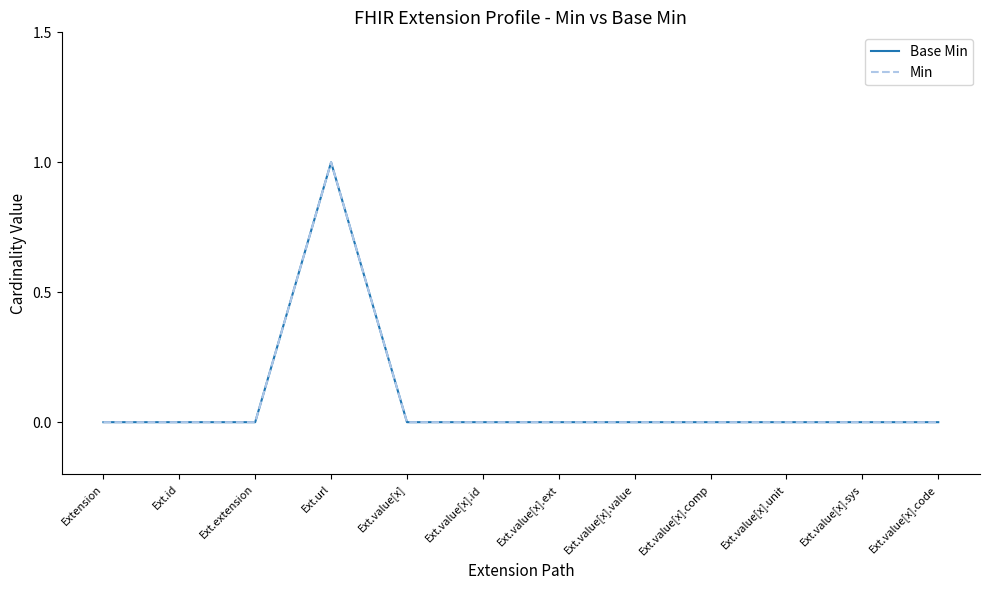

Is this an area chart (filled region under the line)?

No